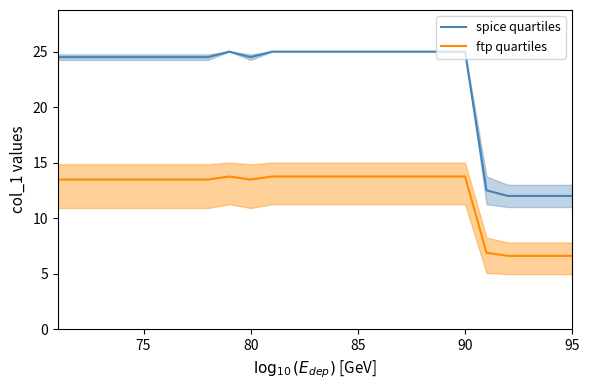

The value of ftp quartiles at 95 is 6.6. True or false?

True